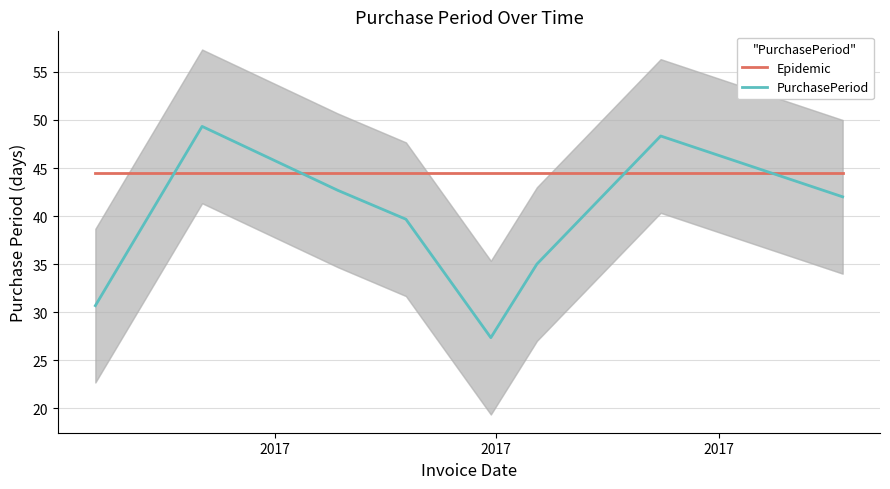

After their last crossing, which series has the higher values: PurchasePeriod or Epidemic?

Epidemic